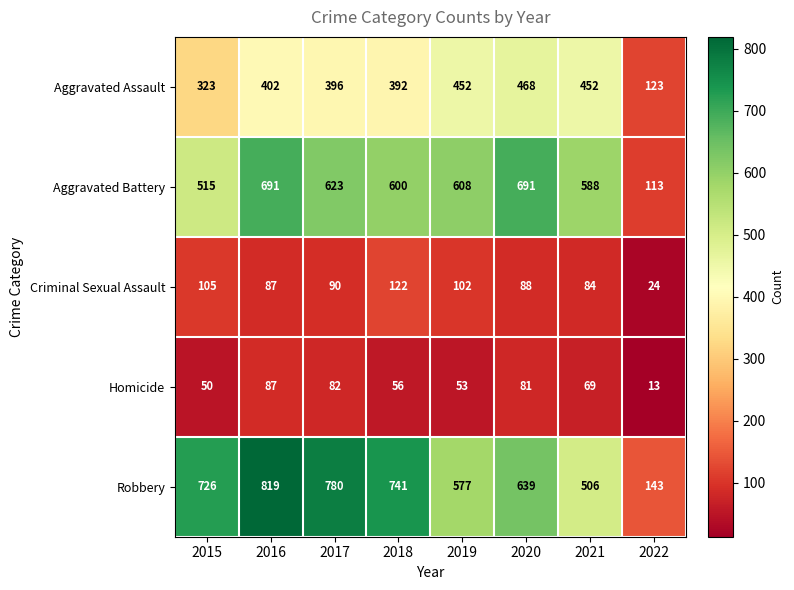

What is the difference between the highest and lowest values at 2022?

130